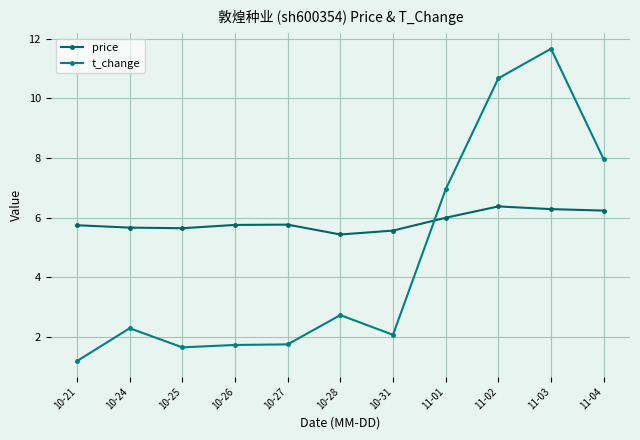

What is the difference between the second highest and second lowest values in the t_change series?

9.0